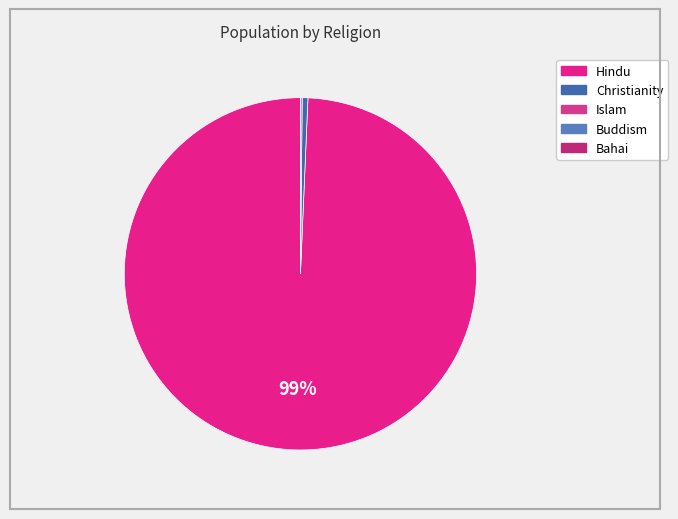

To the nearest percent, what is the difference between the Bahai and Hindu slice percentages?

99%